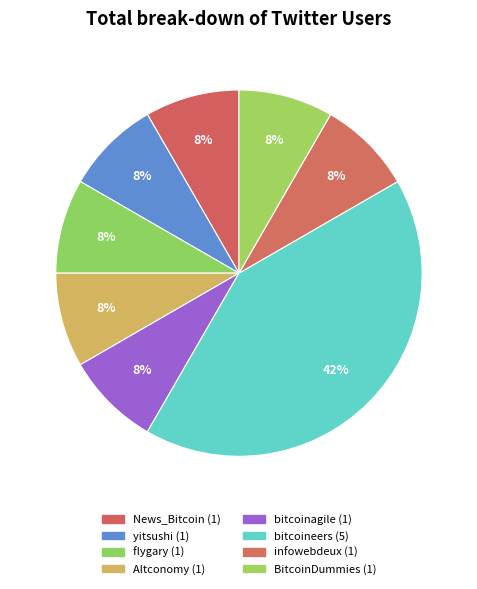

How many segments does this pie chart have?

8